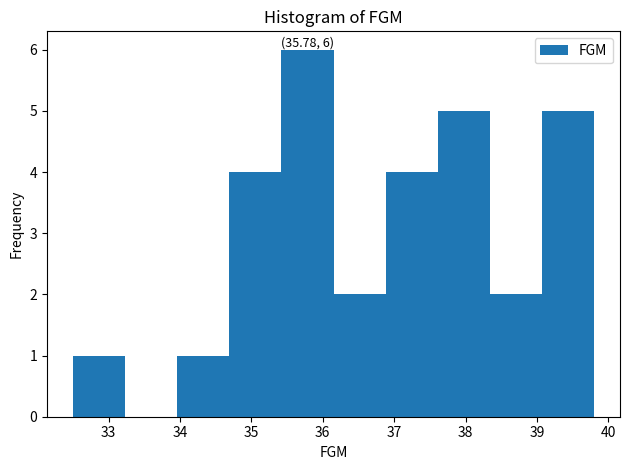

Which range on the x-axis has the tallest bar?

35.42 to 36.15